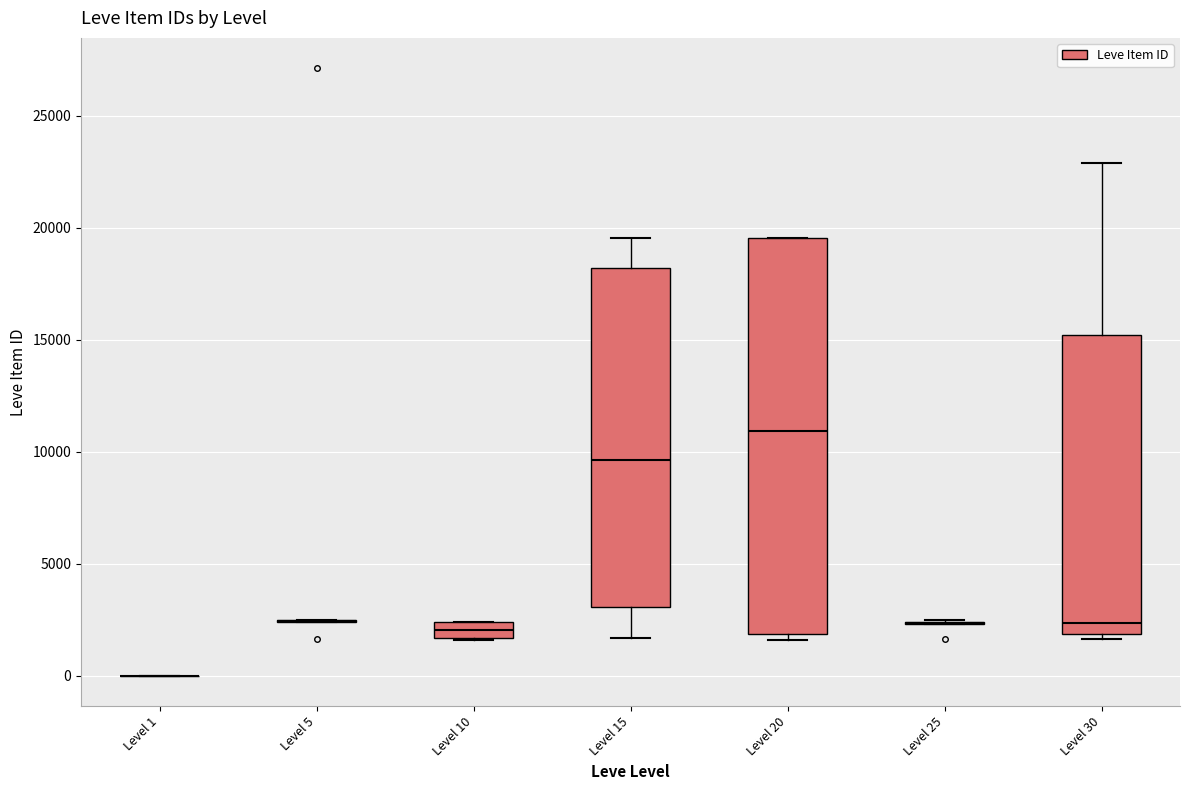

Which box is the tallest, from its lower edge to its upper edge?

Level 20